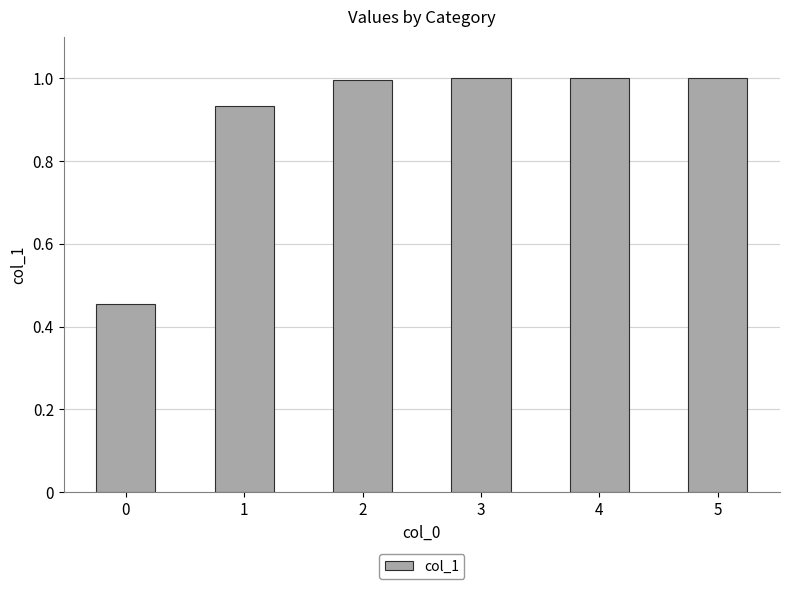

What is the sum of the values at 4 and 5?

2.0